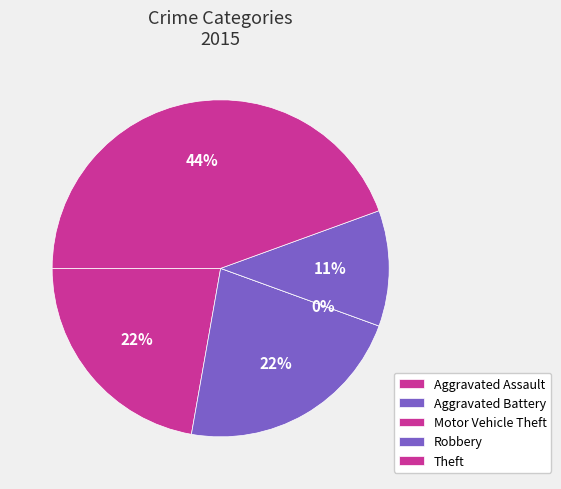

To the nearest percent, what is the combined percentage of Aggravated Battery and Motor Vehicle Theft?

22%